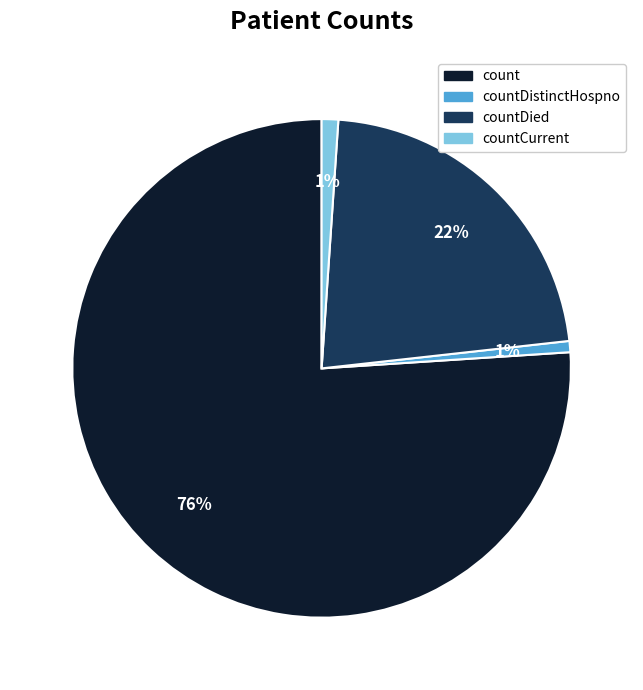

Is the sum of countDied and count greater than half?

Yes